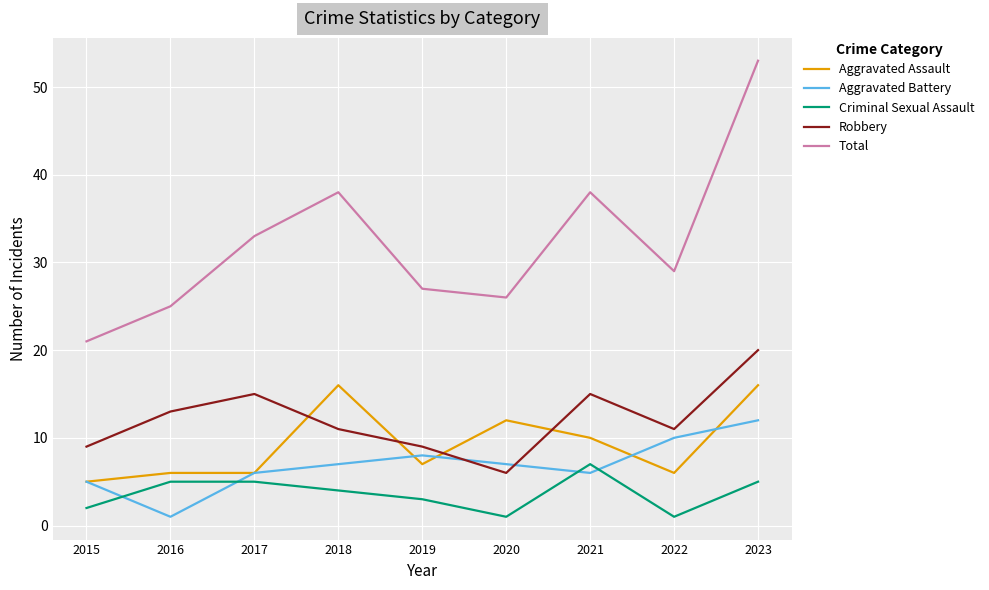

What is the total value across all series at 2020?

52